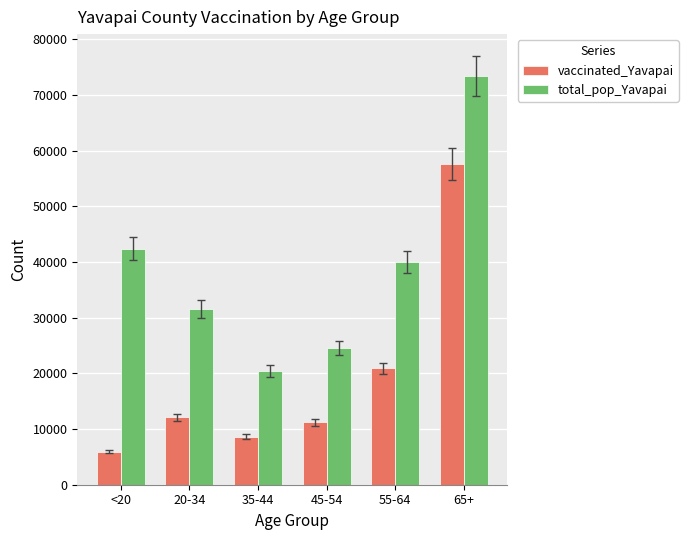

Reading left to right, transcribe all the data shown in this chart.

vaccinated_Yavapai: <20=5945	20-34=12074	35-44=8639	45-54=11180	55-64=20890	65+=57563
total_pop_Yavapai: <20=42412	20-34=31587	35-44=20427	45-54=24544	55-64=40014	65+=73402